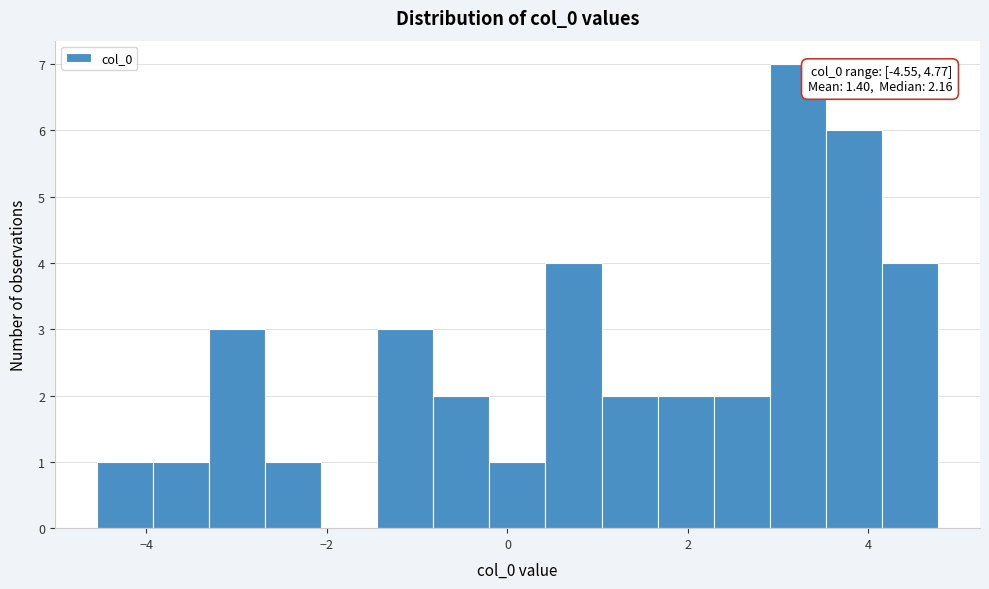

Read against the x-axis, roughly where is the centre of the tallest bar?

3.2